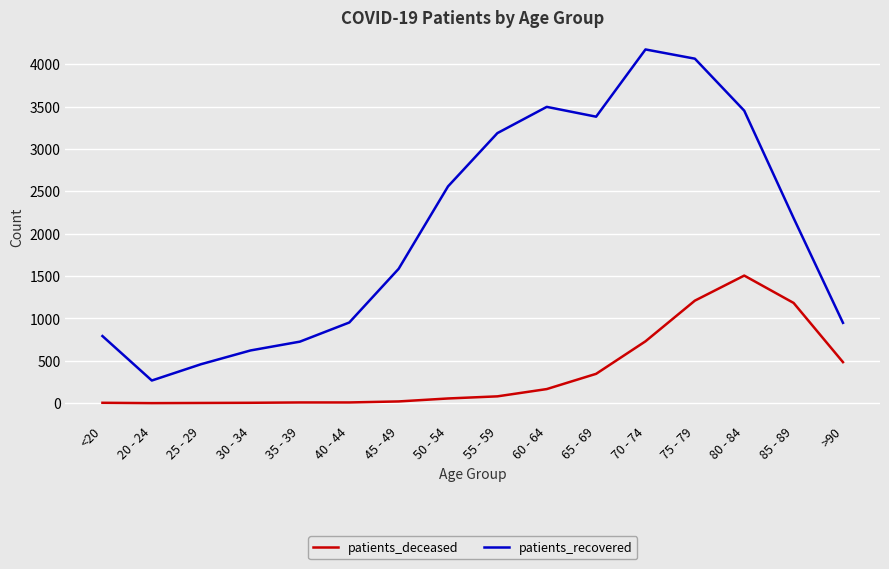

What is the sum of the patients_recovered values at 35 - 39 and 30 - 34?

1348